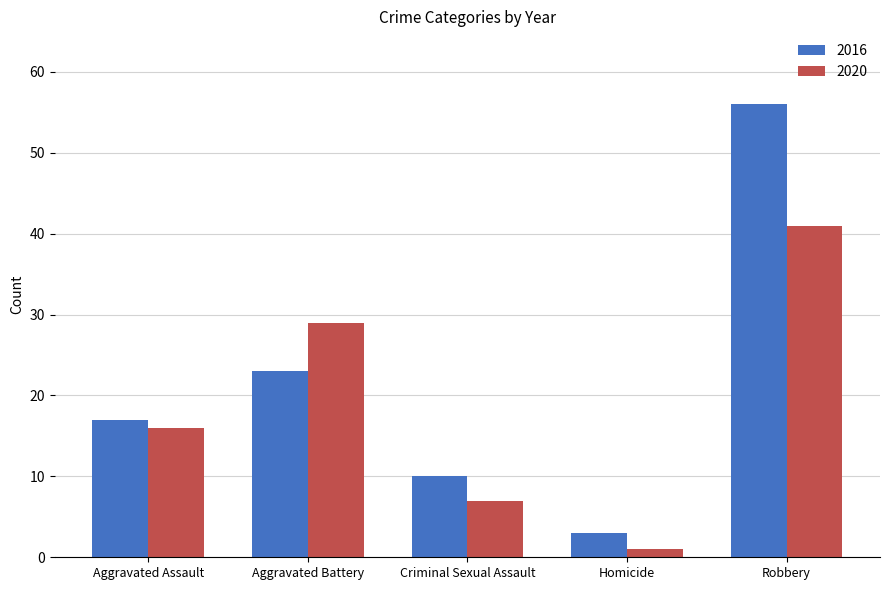

Which category has the lowest value in the 2016 series?

Homicide